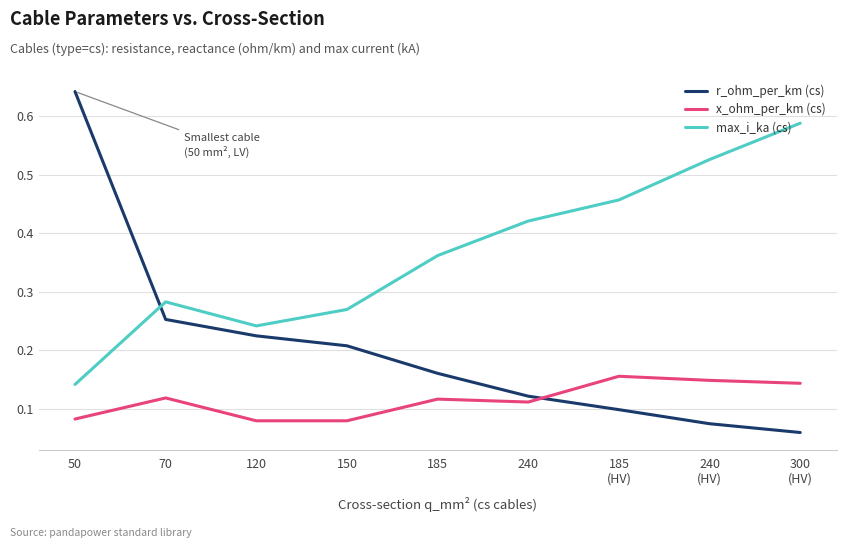

Is this an area chart (filled region under the line)?

No